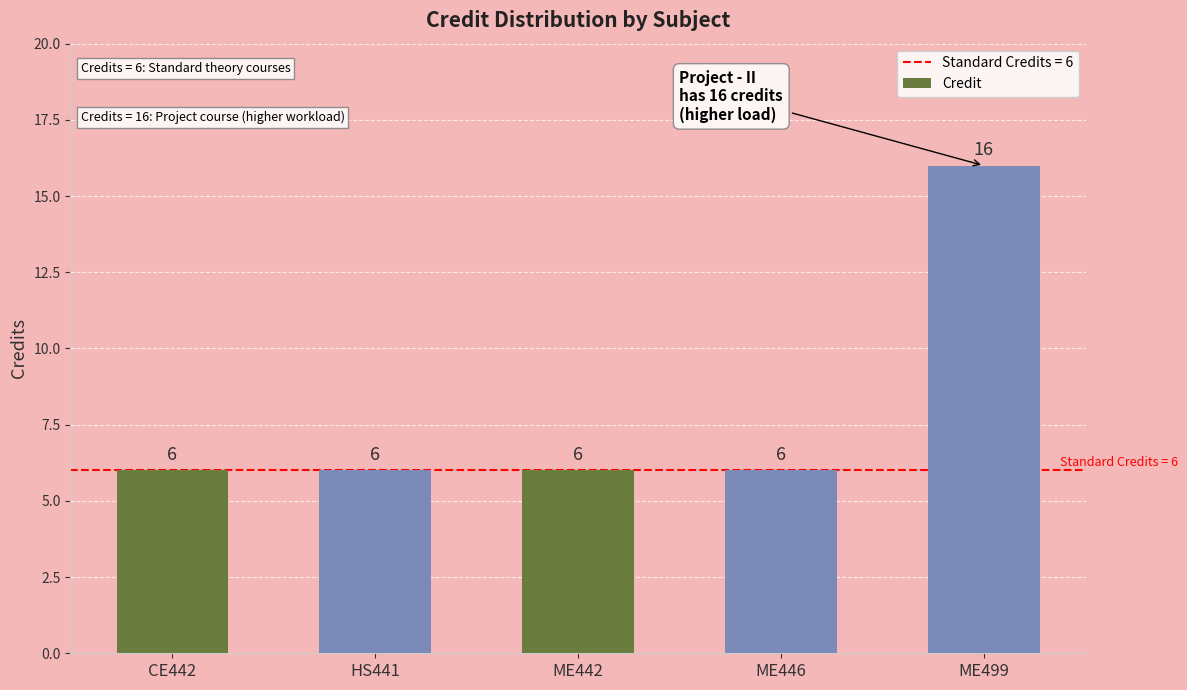

What is the smallest value displayed?

6